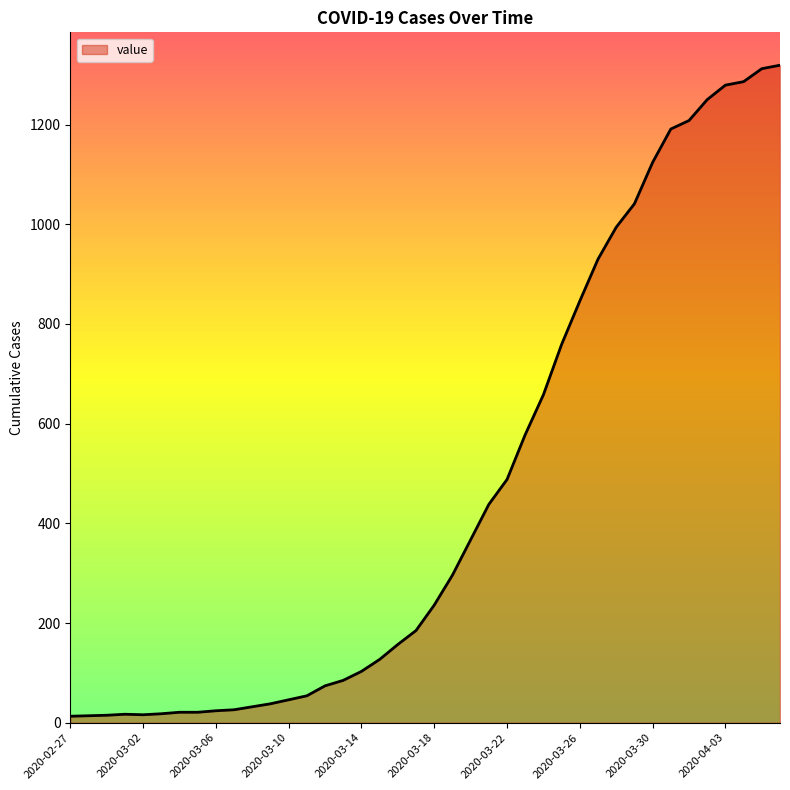

What is the difference between the maximum and minimum values?

1306